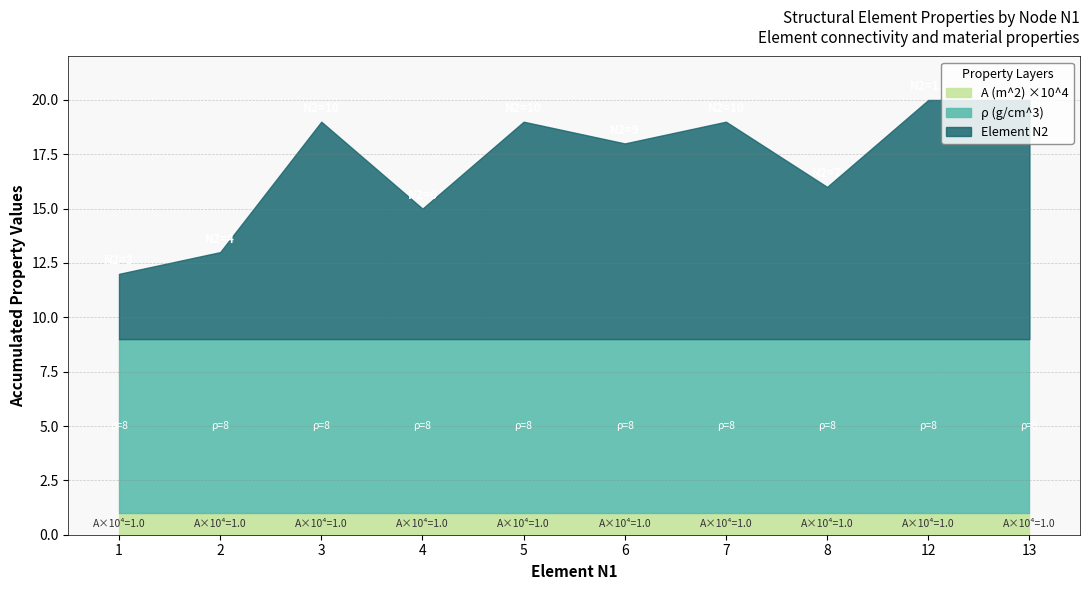

How many data points in Element N2 are above 10?

2